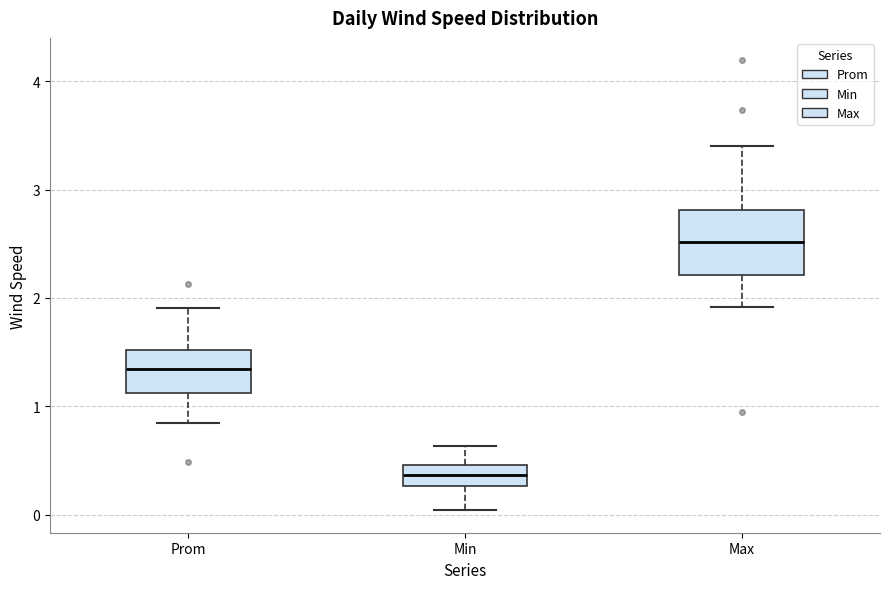

Reading left to right, read every box against the y-axis: the position of its median line, the range the box covers, and the ends of its whiskers. The values are not printed on the chart, so give them approximately, as read against the axis.

Prom: median 1.3, box 1.1 to 1.5, whiskers 0.8 to 1.9
Min: median 0.4, box 0.3 to 0.5, whiskers 0.0 to 0.6
Max: median 2.5, box 2.2 to 2.8, whiskers 1.9 to 3.4